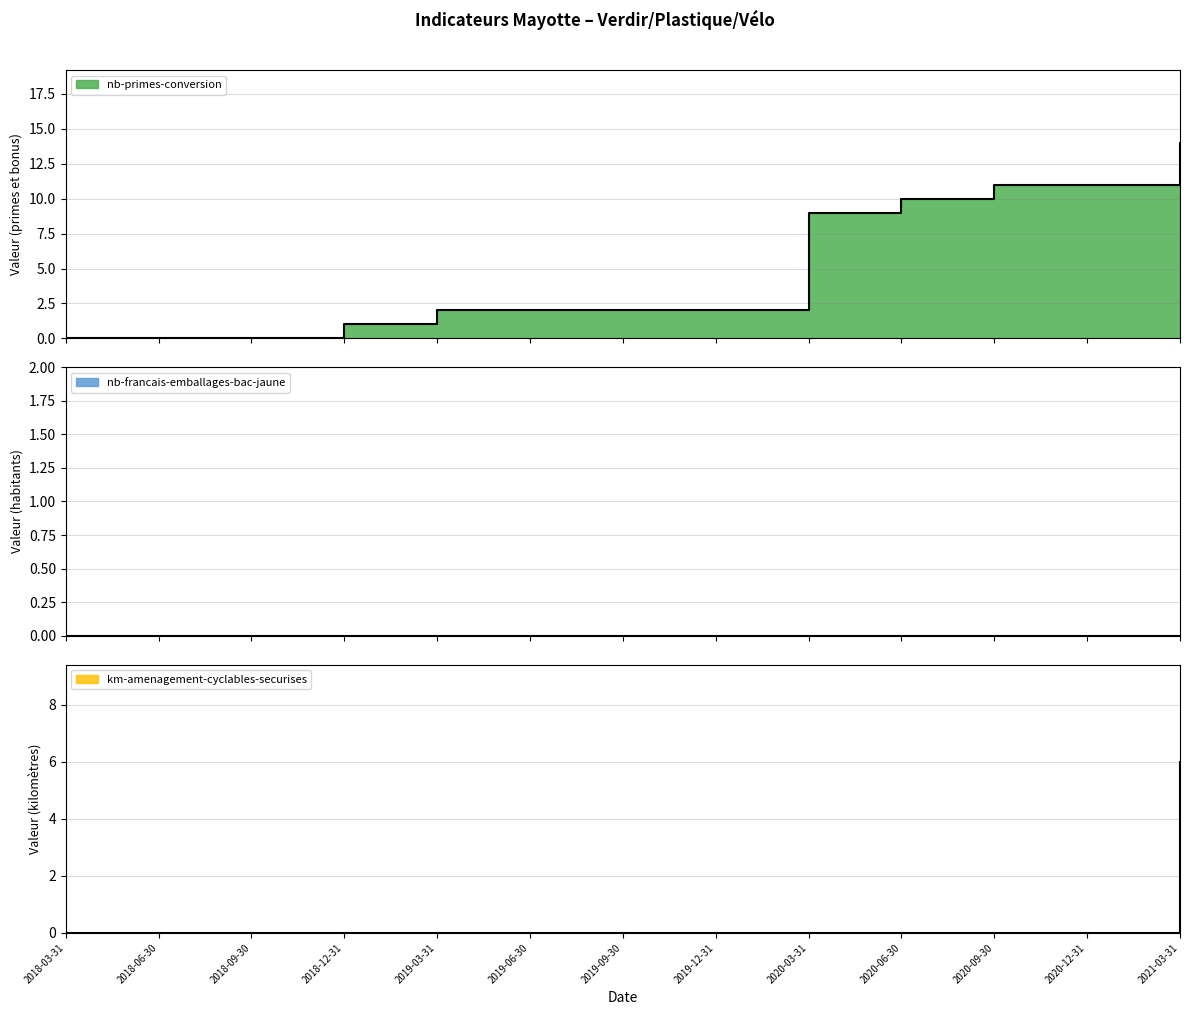

Which series changed the most between 2018-03-31 and 2019-06-30?

nb-primes-conversion